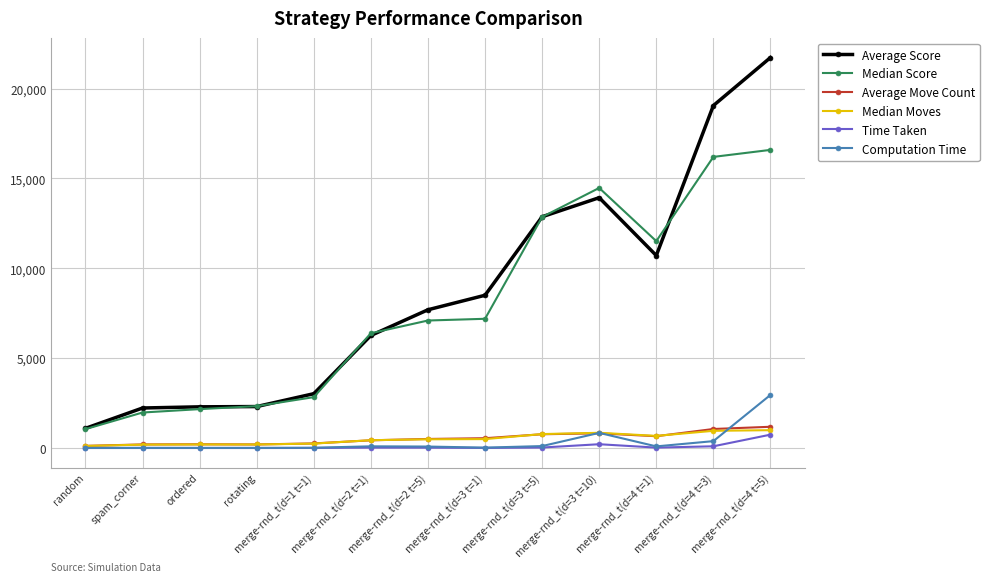

Count the number of categories in the chart.

13